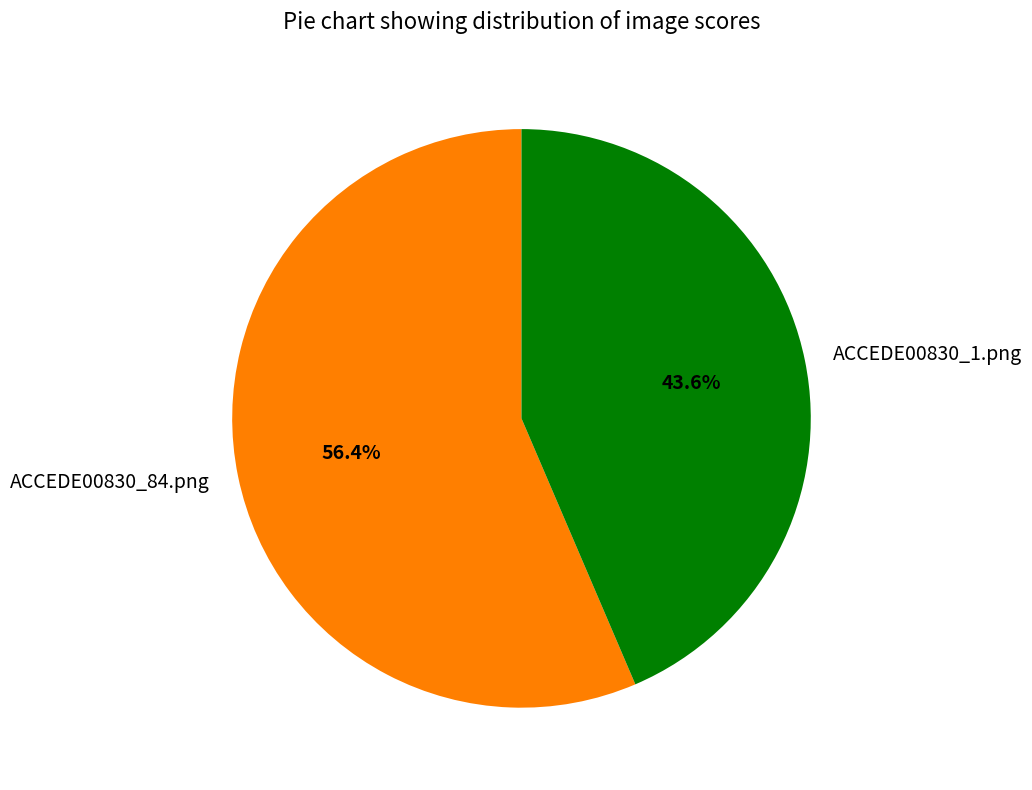

To the nearest percent, what percentage of the pie is ACCEDE00830_84.png?

56%